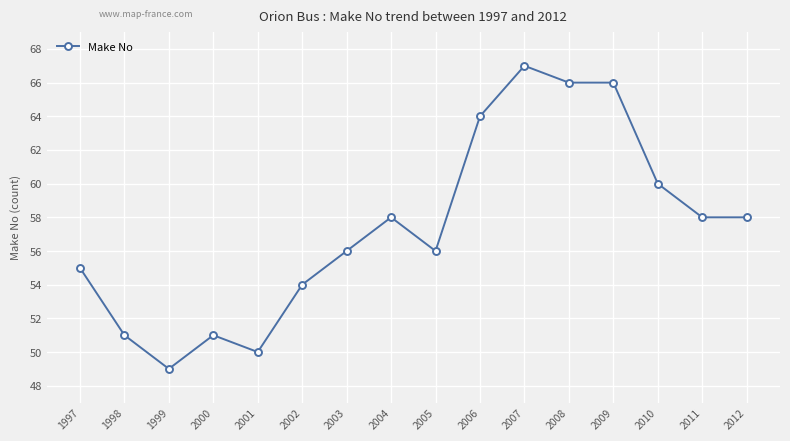

What is the value of the 6th point from the left?

54